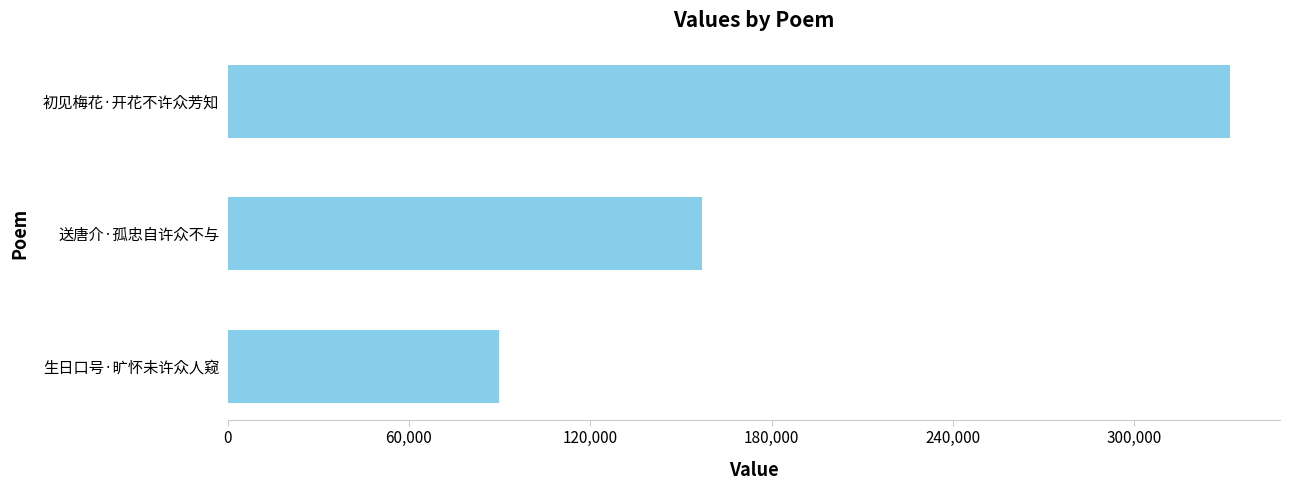

What is the smallest value displayed?

89678